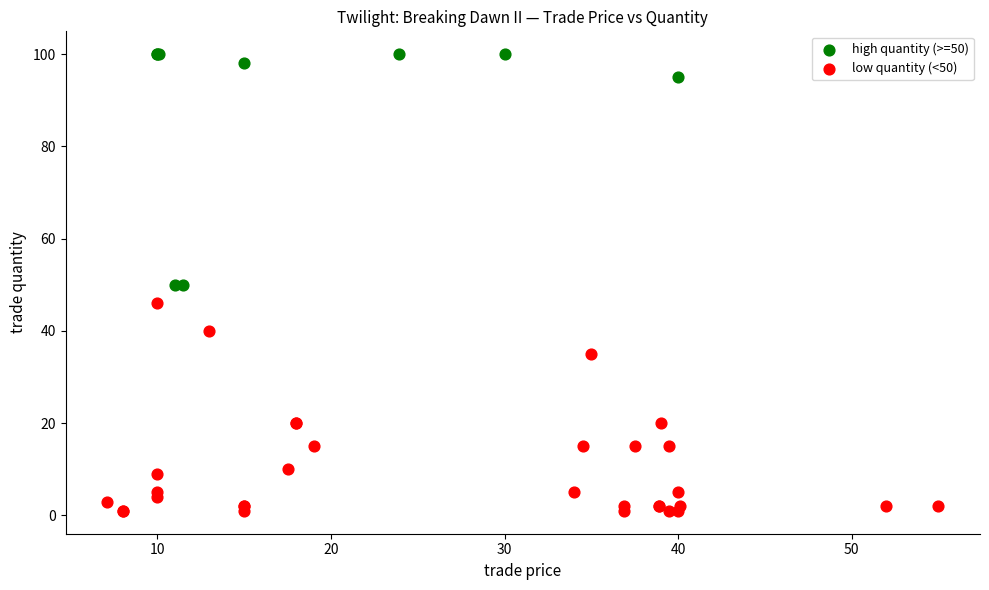

What are all the series names shown in the legend?

high quantity (>=50), low quantity (<50)